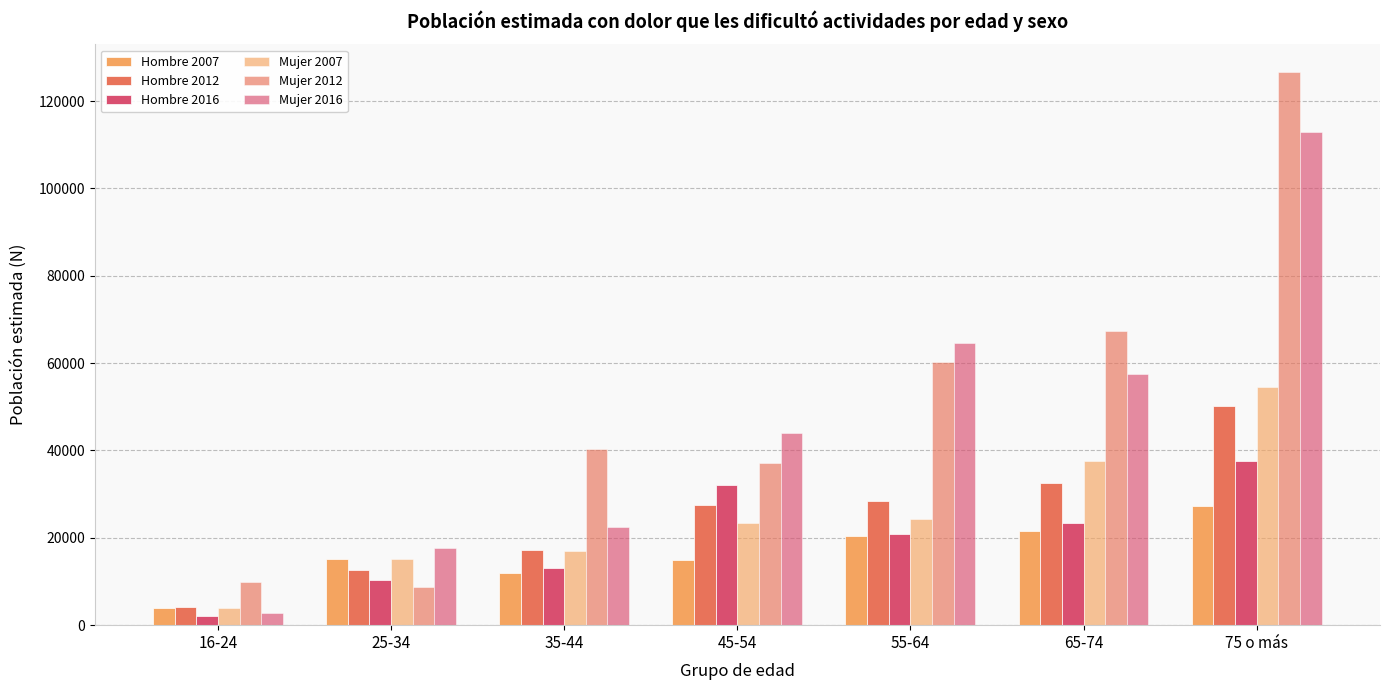

Count the number of categories in the chart.

7